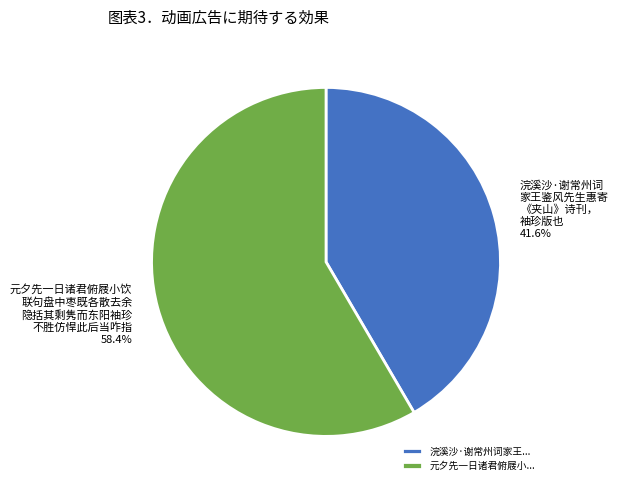

Rank the categories by value from lowest to highest.

浣溪沙·谢常州词家王..., 元夕先一日诸君俯屐小...